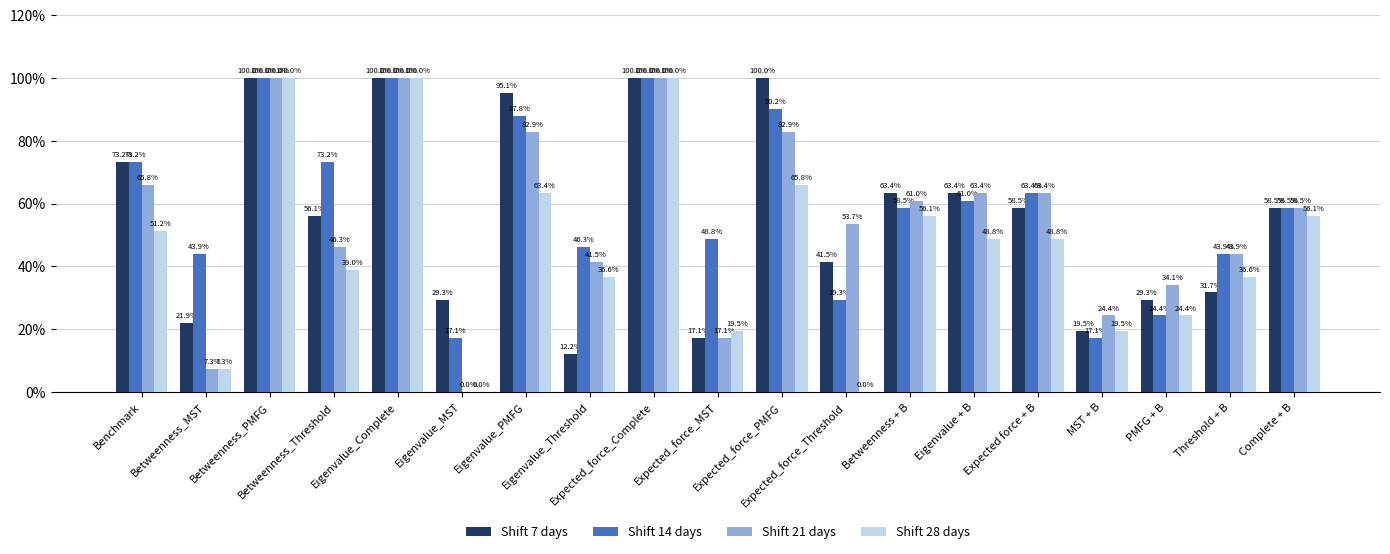

What is the sum of all Shift 14 days values?

1136.6